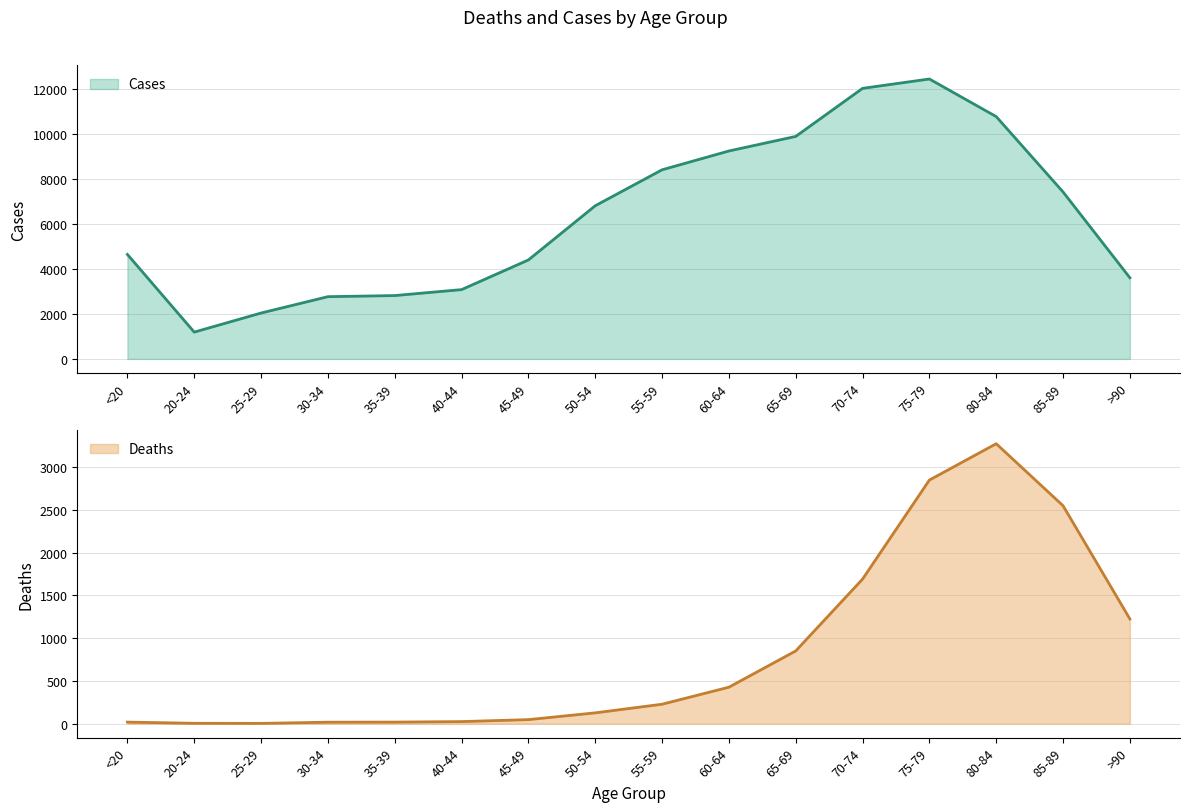

Count the number of categories in the chart.

16